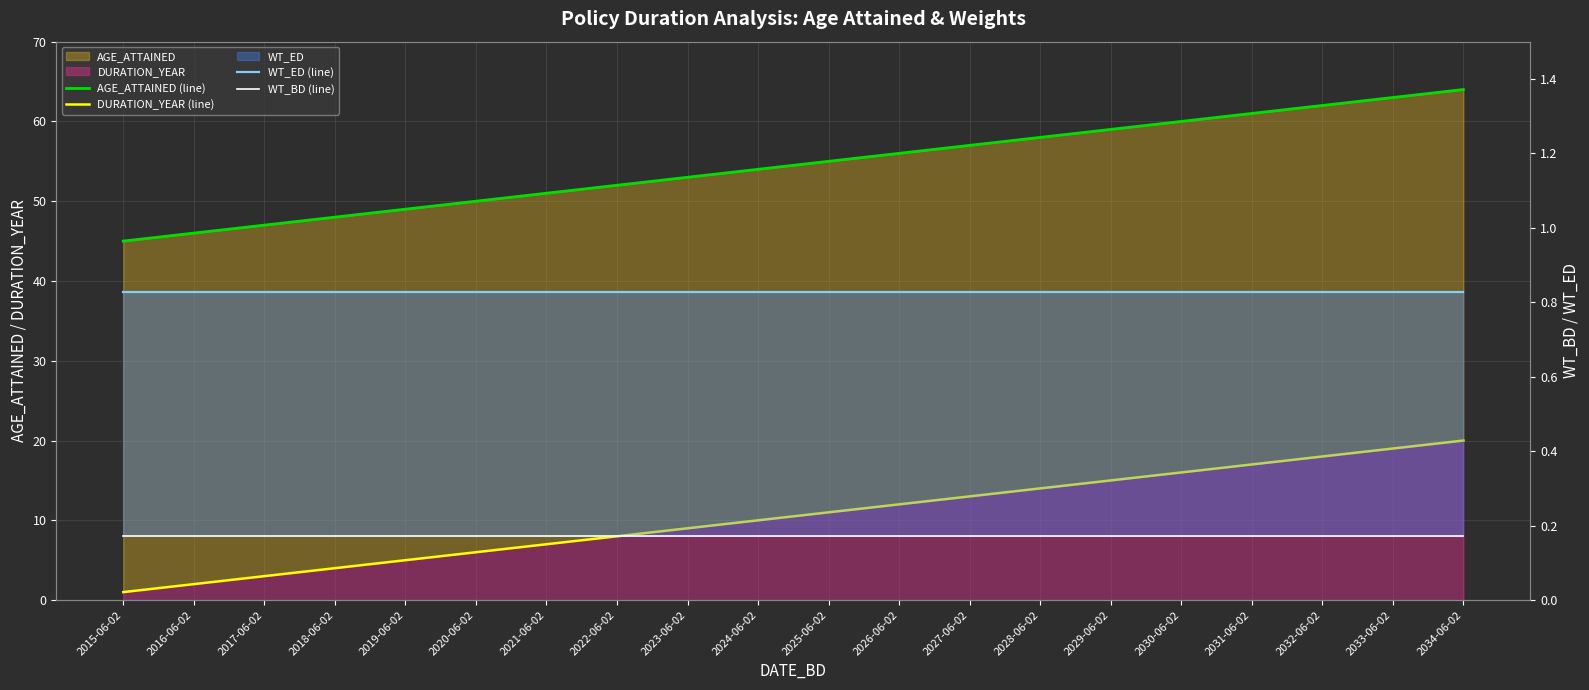

Reading left to right, what are all the values shown in this chart?

AGE_ATTAINED (line): 45.0	46.0	47.0	48.0	49.0	50.0	51.0	52.0	53.0	54.0	55.0	56.0	57.0	58.0	59.0	60.0	61.0	62.0	63.0	64.0
DURATION_YEAR (line): 1.0	2.0	3.0	4.0	5.0	6.0	7.0	8.0	9.0	10.0	11.0	12.0	13.0	14.0	15.0	16.0	17.0	18.0	19.0	20.0
WT_ED (line): 0.8	0.8	0.8	0.8	0.8	0.8	0.8	0.8	0.8	0.8	0.8	0.8	0.8	0.8	0.8	0.8	0.8	0.8	0.8	0.8
WT_BD (line): 0.2	0.2	0.2	0.2	0.2	0.2	0.2	0.2	0.2	0.2	0.2	0.2	0.2	0.2	0.2	0.2	0.2	0.2	0.2	0.2